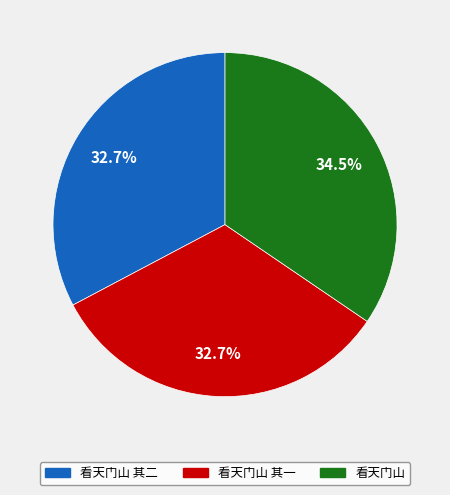

Is there any slice that represents more than half of the pie?

No